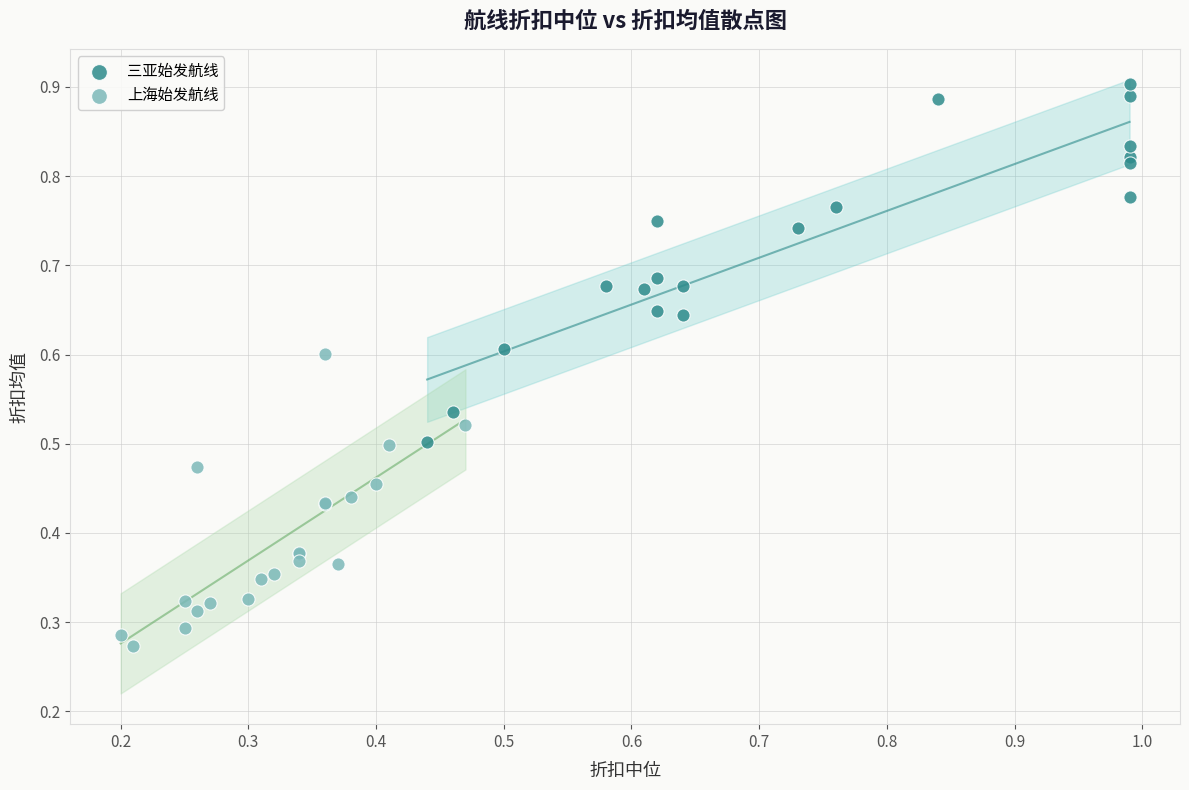

Which series contains the highest Y value?

三亚始发航线